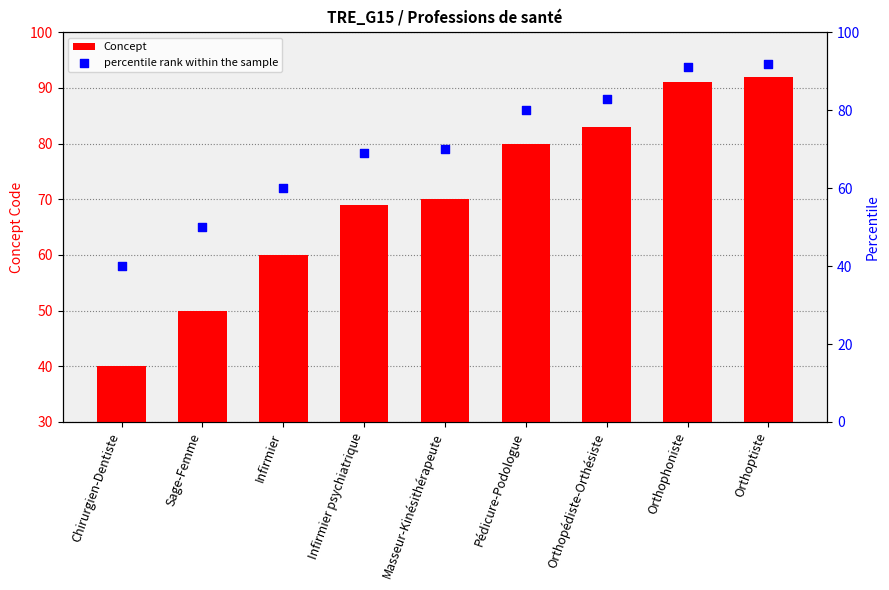

At which category is the sum across all series the highest?

Orthoptiste